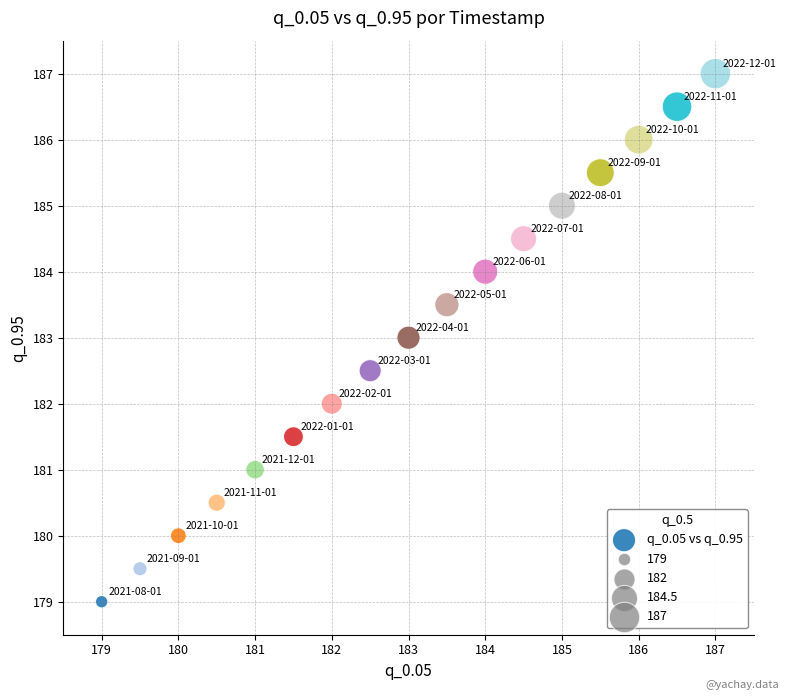

What is the range of Y values (max minus min)?

8.0